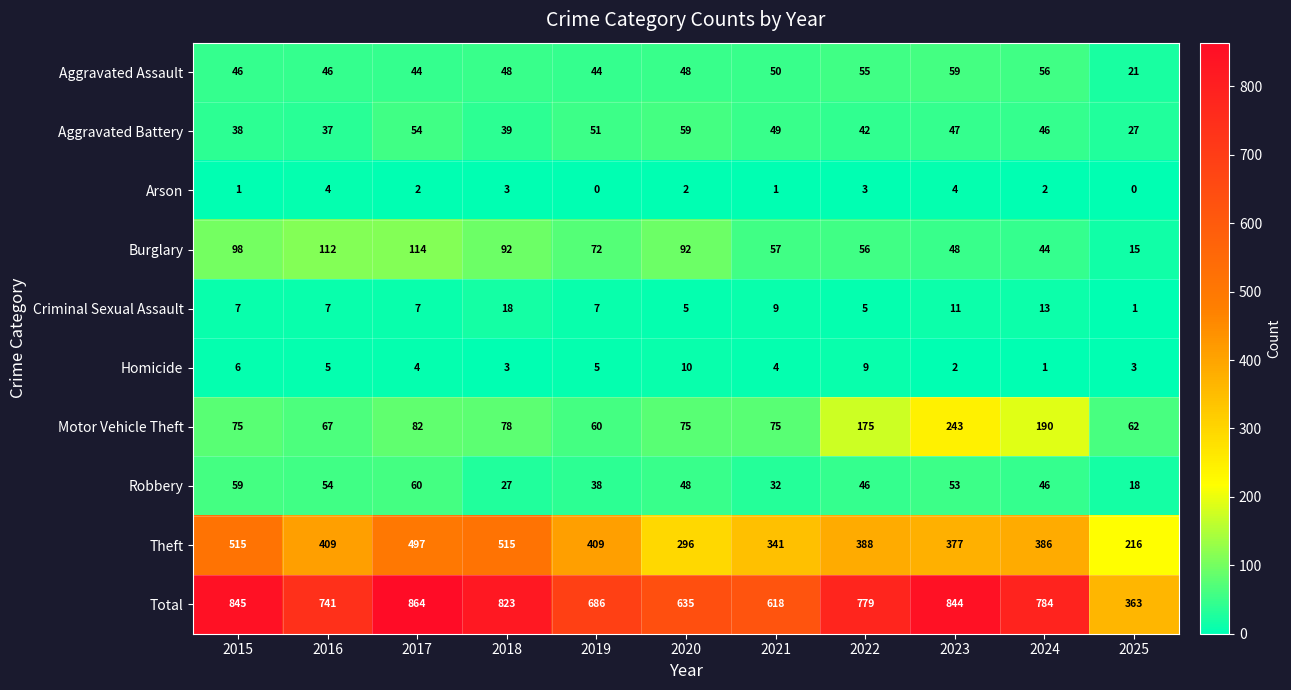

Which label corresponds to the largest value in the chart?

2017